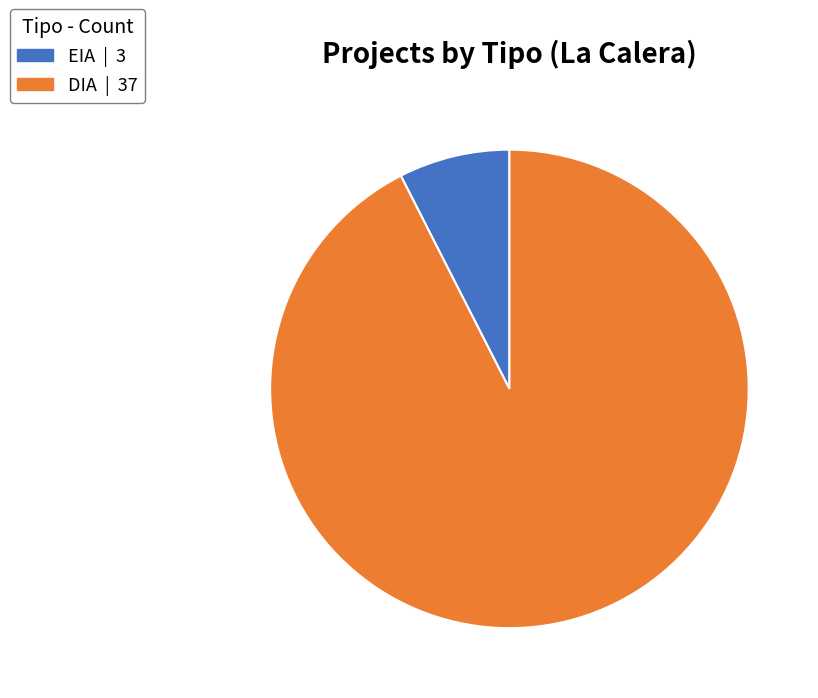

True or false: DIA accounts for 93% of the total.

True